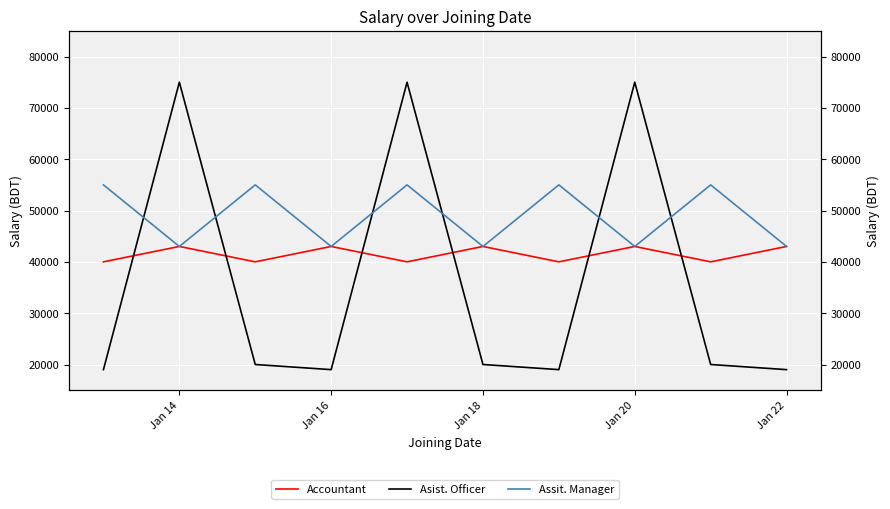

Reading left to right, what are all the values shown in this chart?

Accountant: 40000	43000	40000	43000	40000	43000	40000	43000	40000	43000
Asist. Officer: 19000	75000	20000	19000	75000	20000	19000	75000	20000	19000
Assit. Manager: 55000	43000	55000	43000	55000	43000	55000	43000	55000	43000